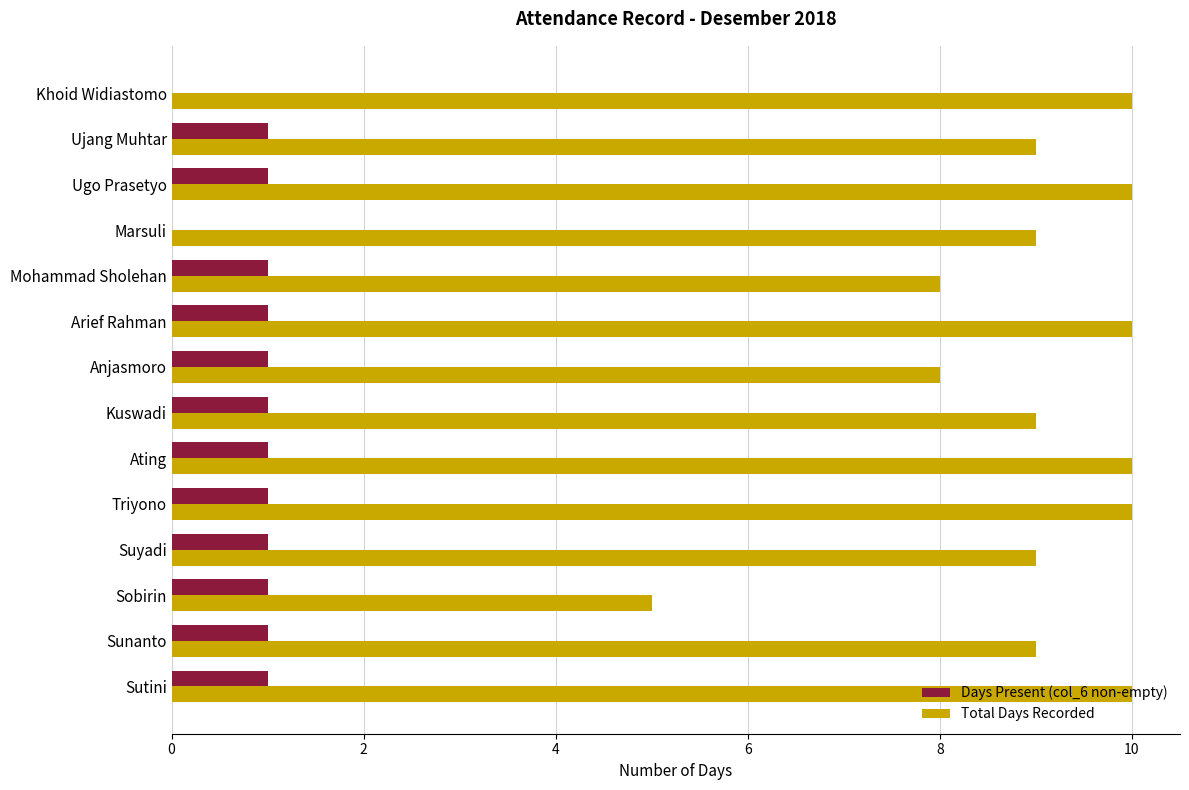

The value of Total Days Recorded at Suyadi is 9. True or false?

True